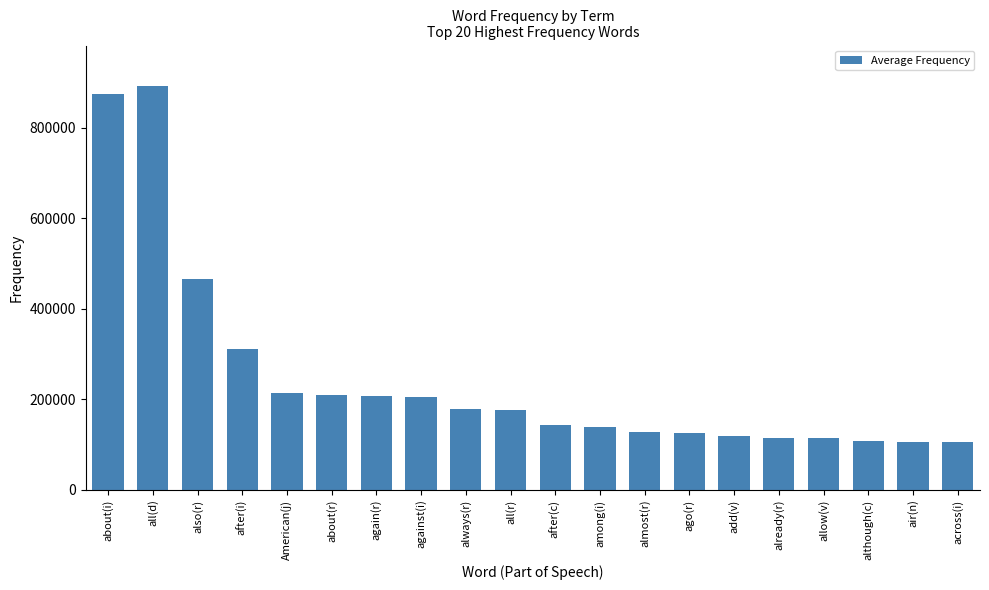

What is the change in value from about(i) to ago(r)?

-749154